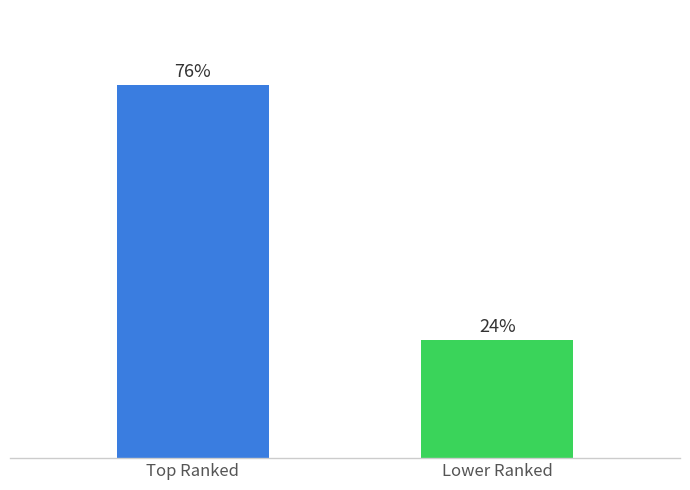

Rank the categories by value from lowest to highest.

Lower Ranked, Top Ranked